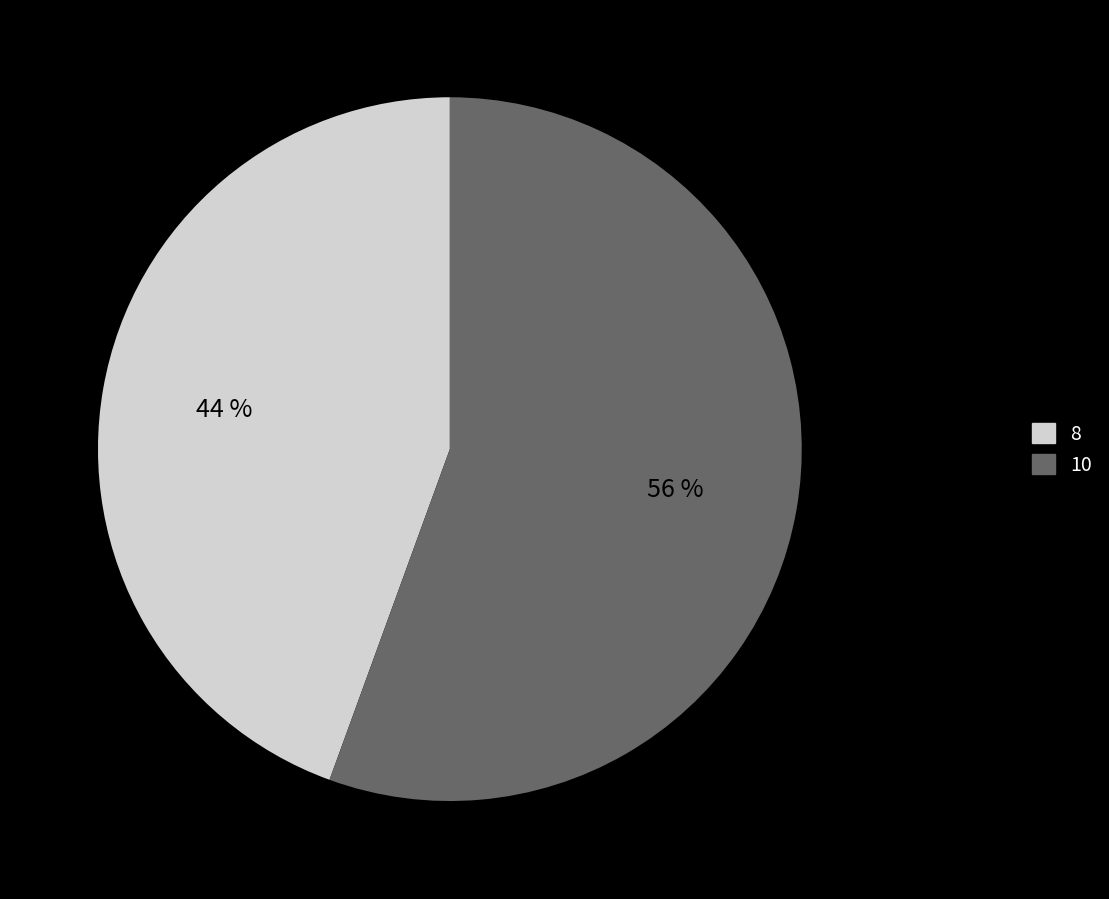

Is it true that 10 is 56% of the pie?

True